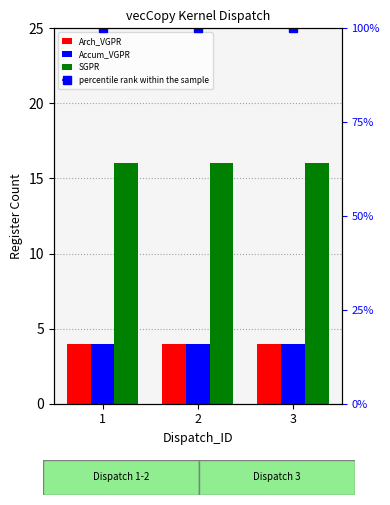

Which series has the largest total across all categories?

percentile rank within the sample